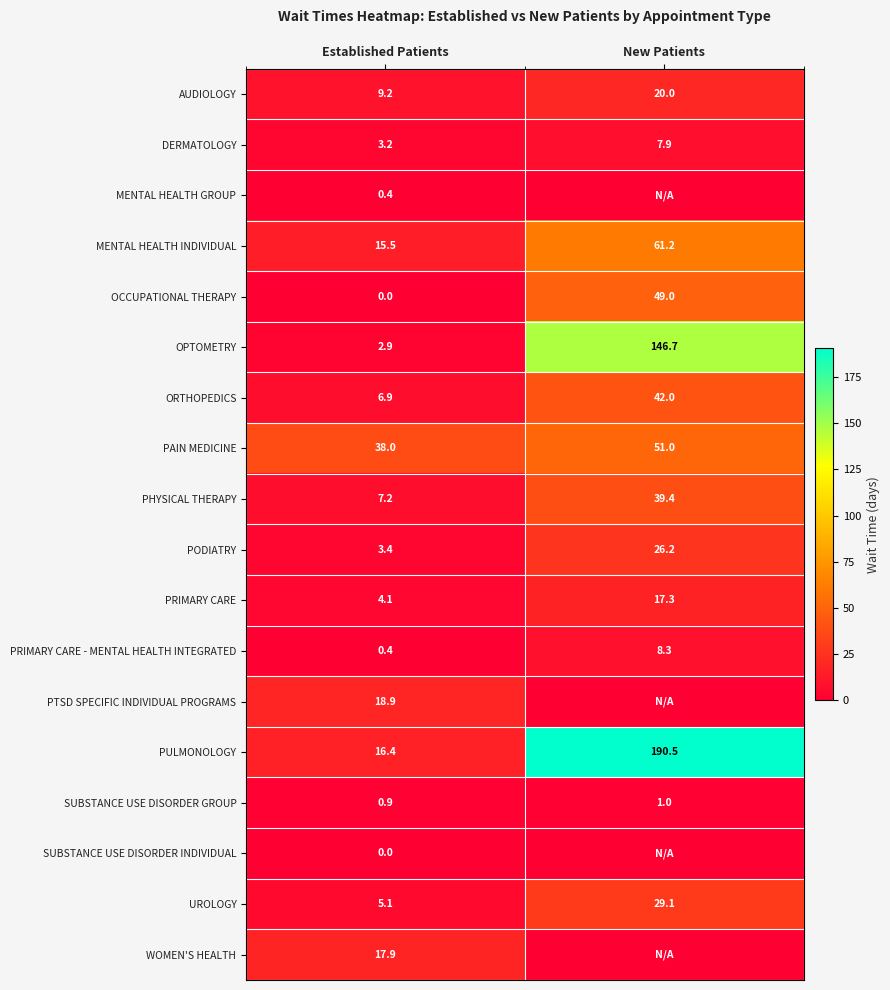

What is the highest value of the SUBSTANCE USE DISORDER GROUP series?

1.0